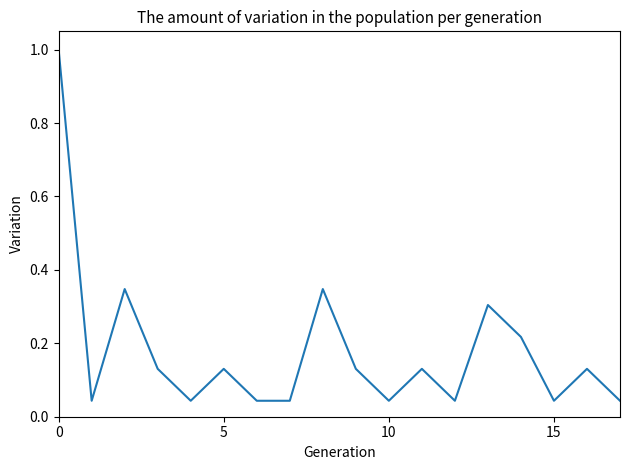

What is the difference between the maximum and second lowest values?

1.0